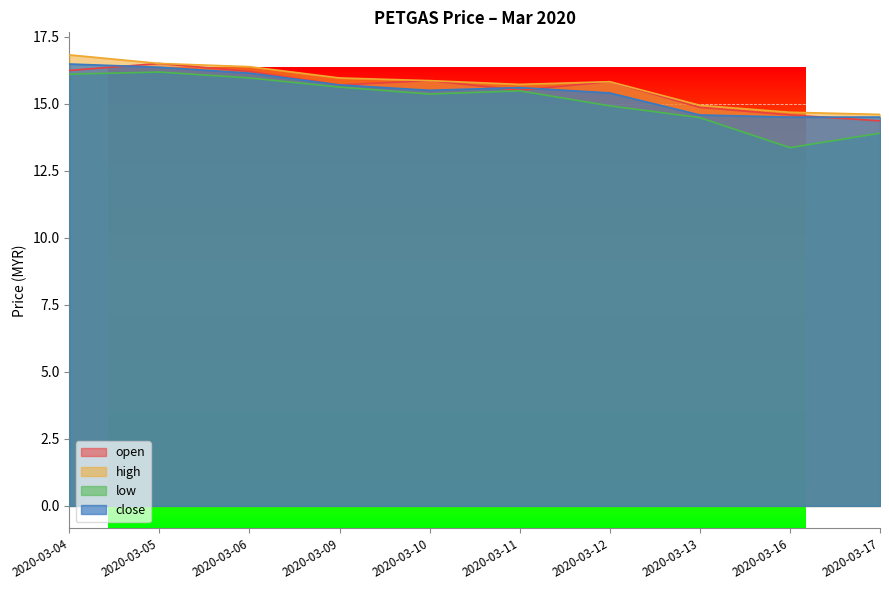

At which label does high reach its peak?

2020-03-04